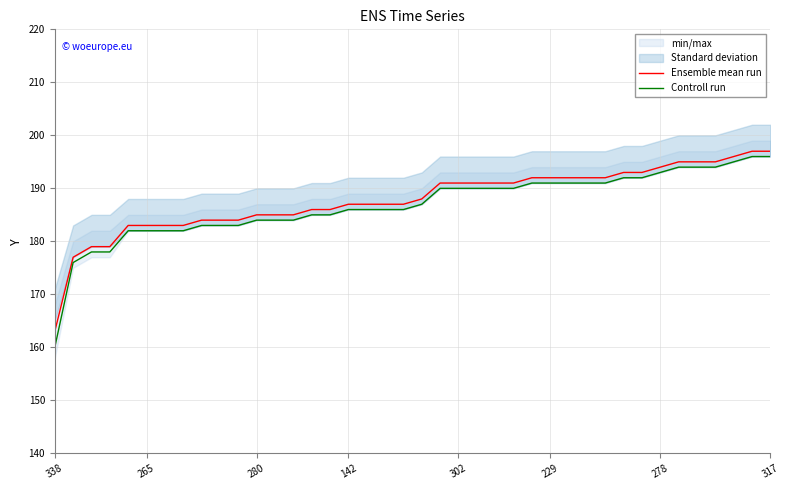

Rank the series by their maximum value, from lowest to highest.

Controll run, Ensemble mean run